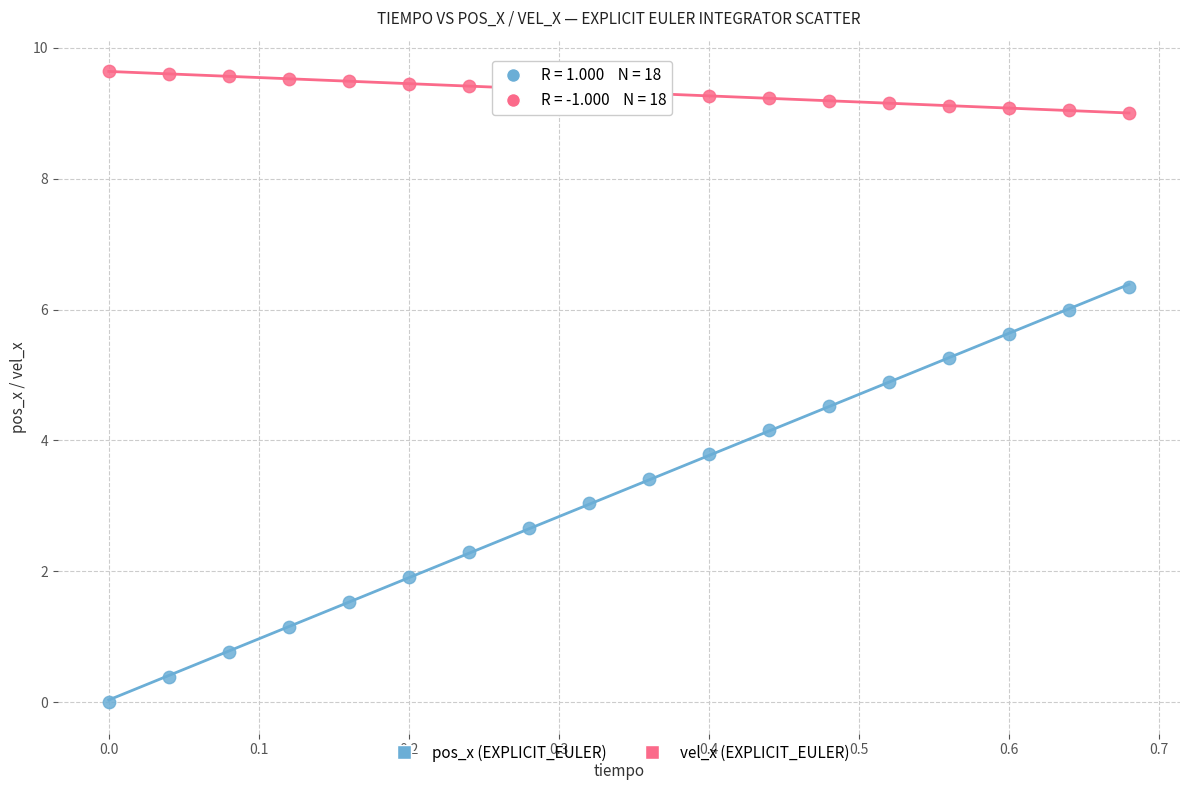

Across all data points, what is the range of Y values (max minus min)?

9.6